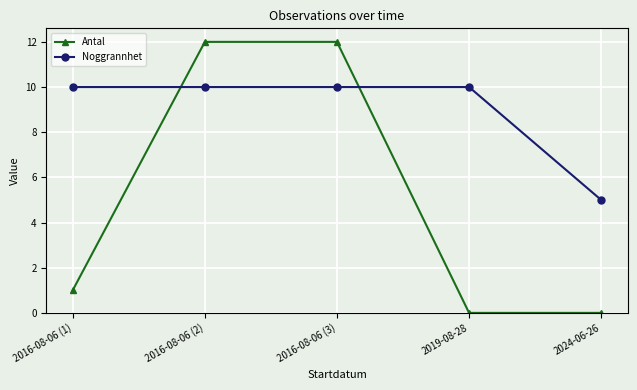

True or false: Antal has a value of 19 at 2016-08-06 (2).

False